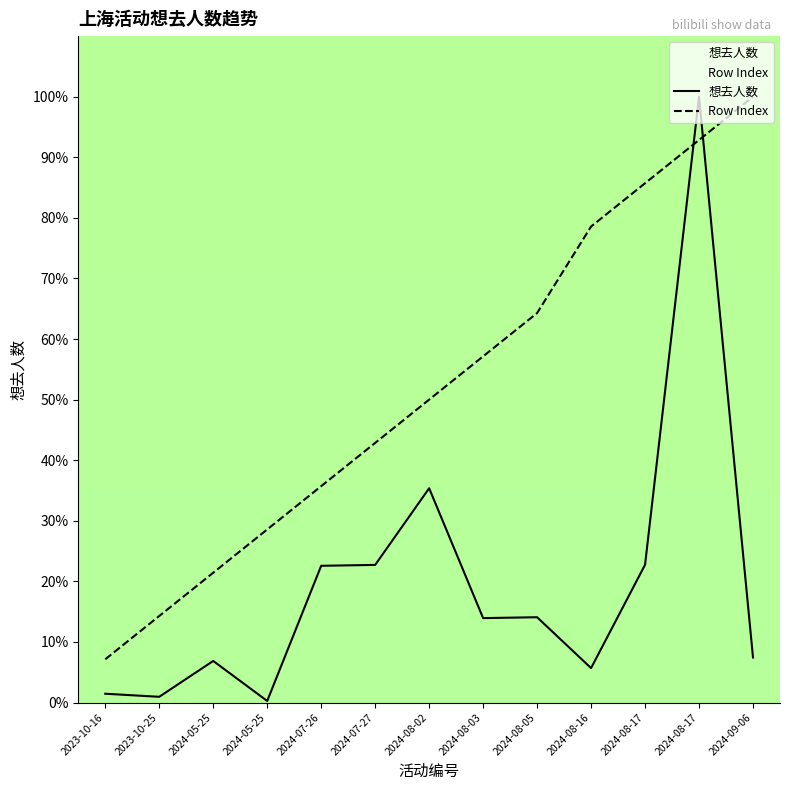

Is it true that 想去人数 equals 11.1 at 2024-08-17?

False